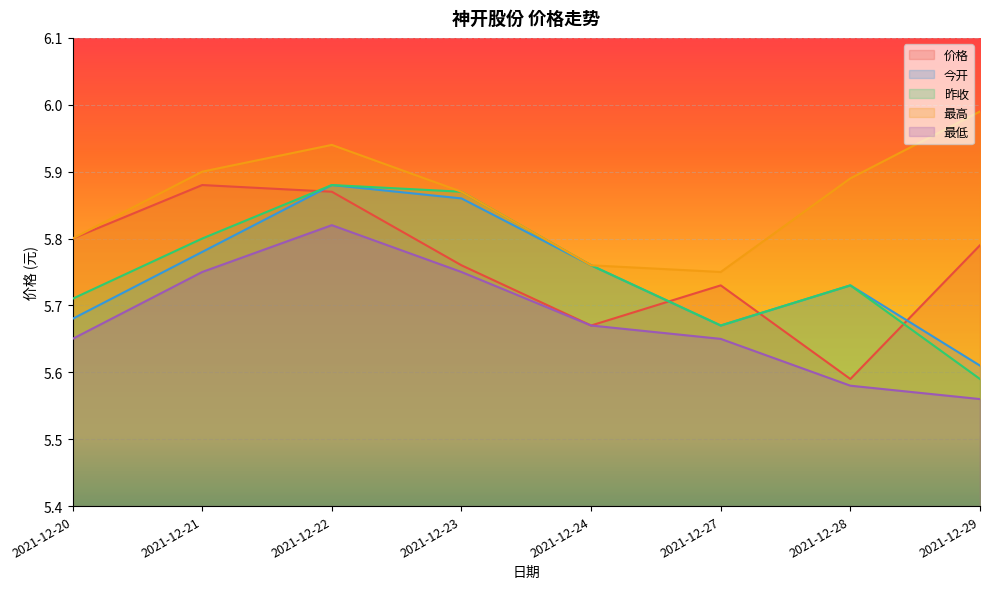

Which series has the largest total across all categories?

最高